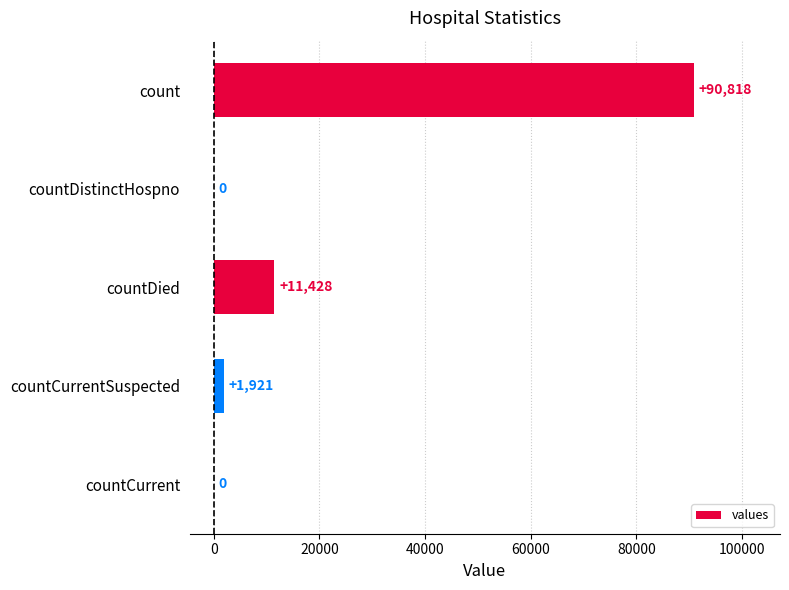

What is the maximum value shown in the chart?

90818